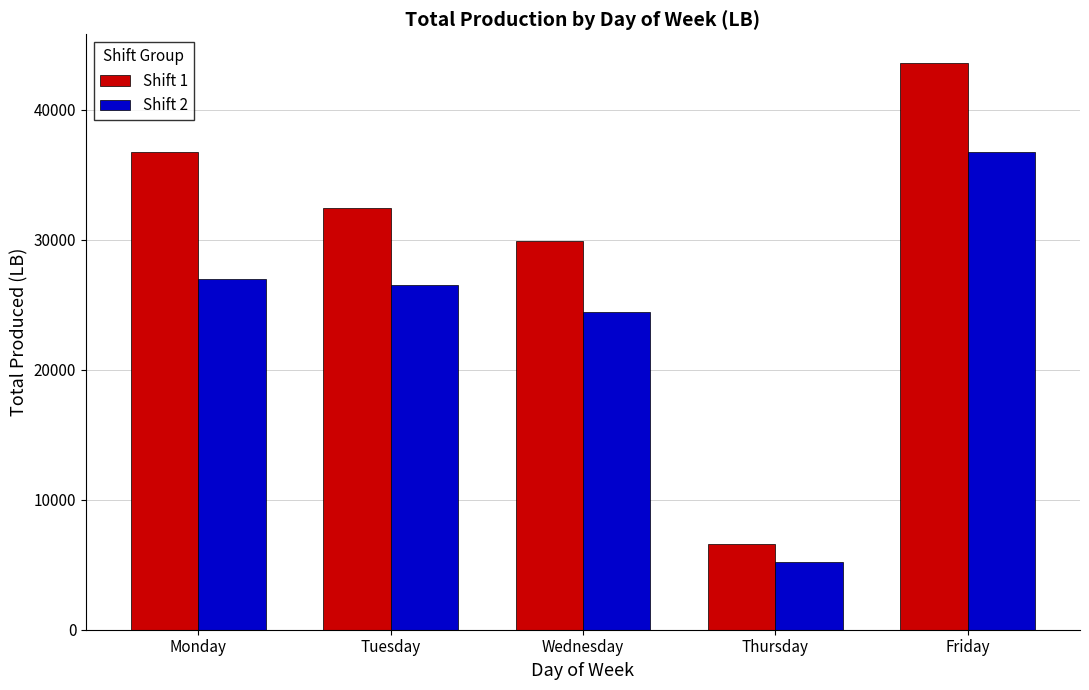

Rank the series at Monday from lowest to highest value.

Shift 2, Shift 1